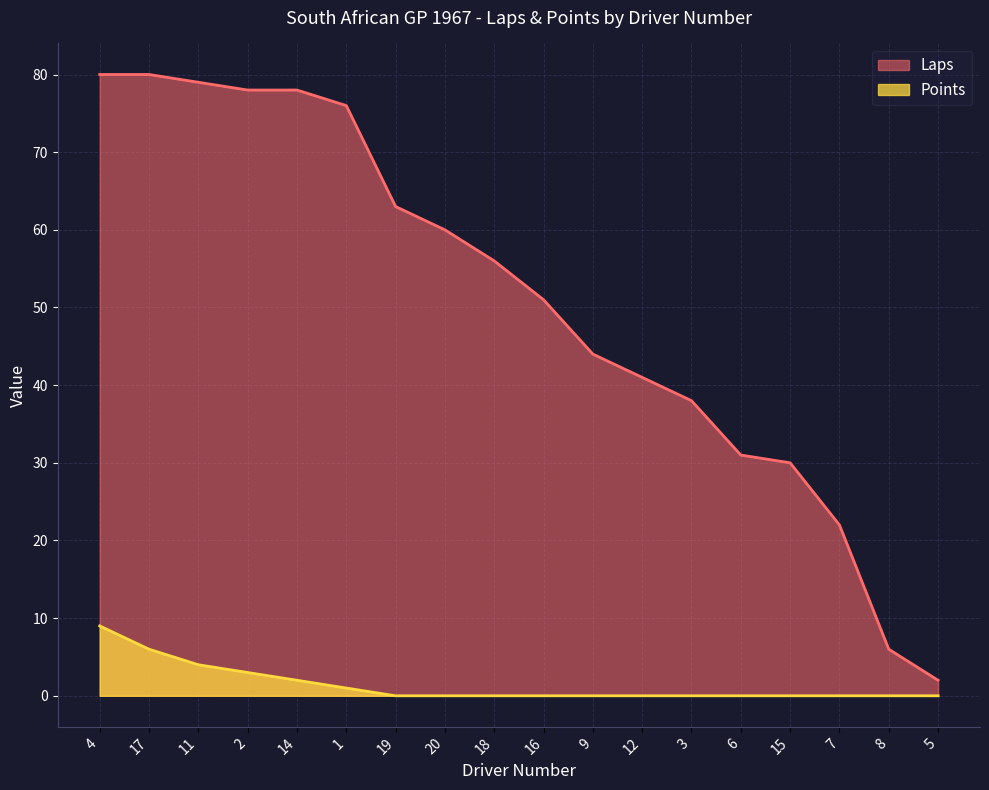

How many positive values does the Points series have?

6